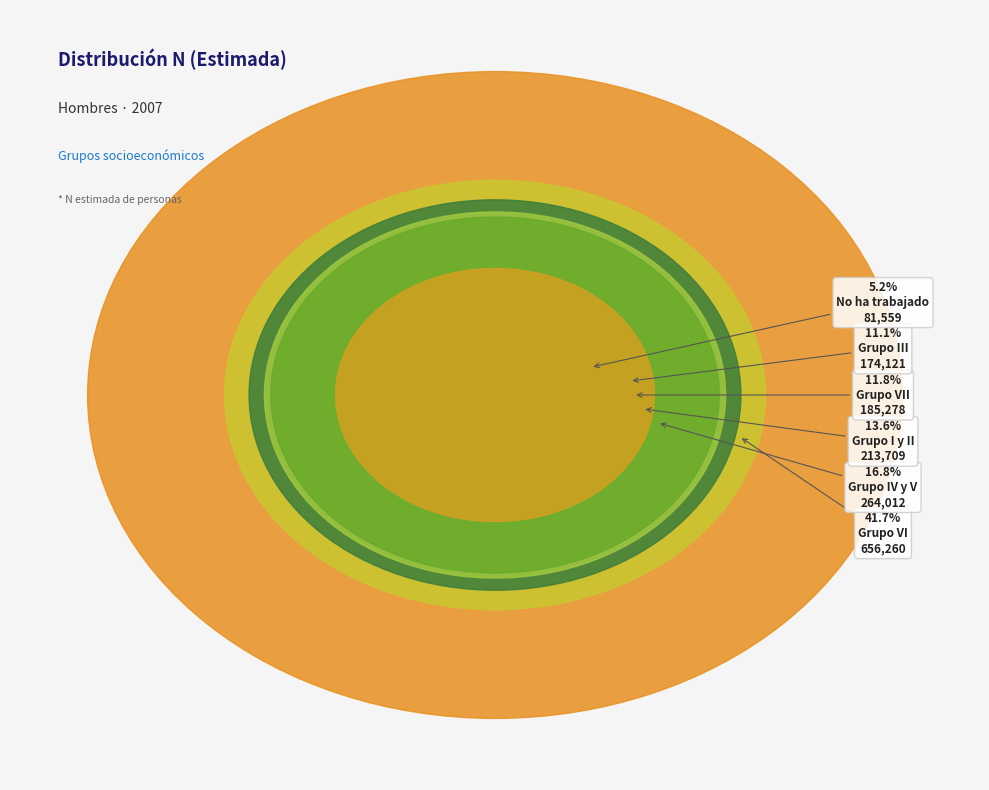

Which slice is the largest?

Grupo VI